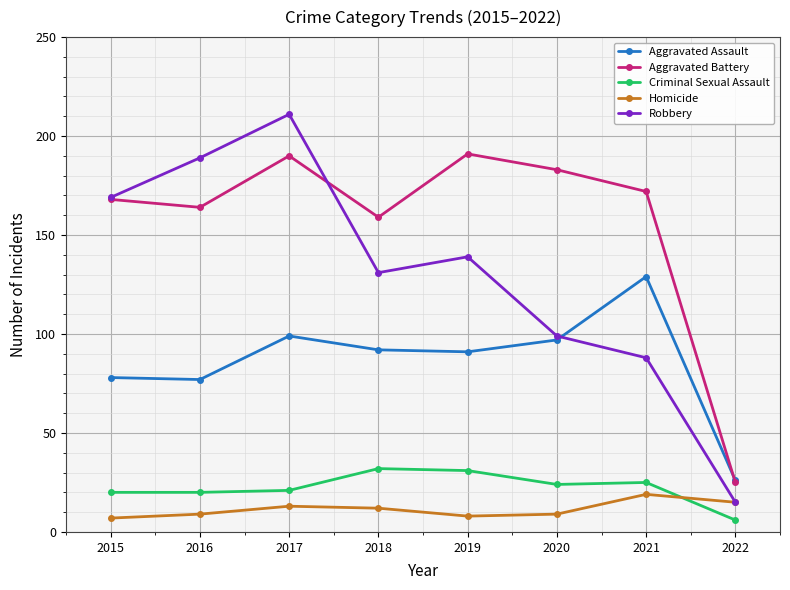

What is the smallest value displayed?

6